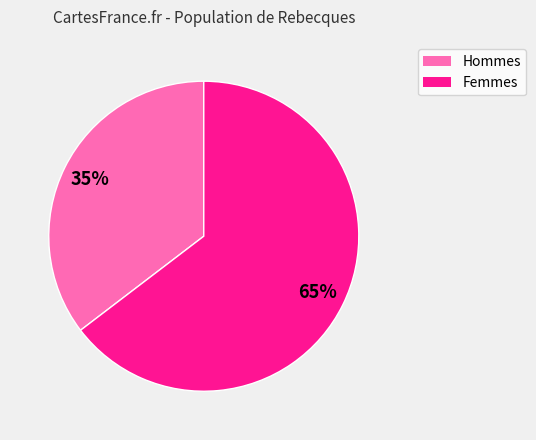

To the nearest percent, what is the average slice percentage?

50%